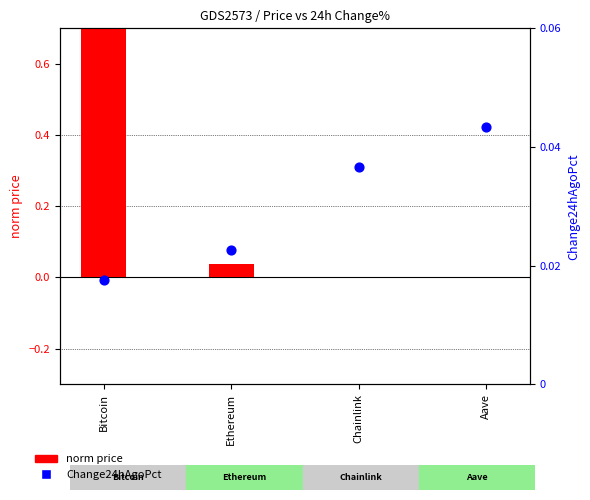

Which series has the largest total across all categories?

norm price